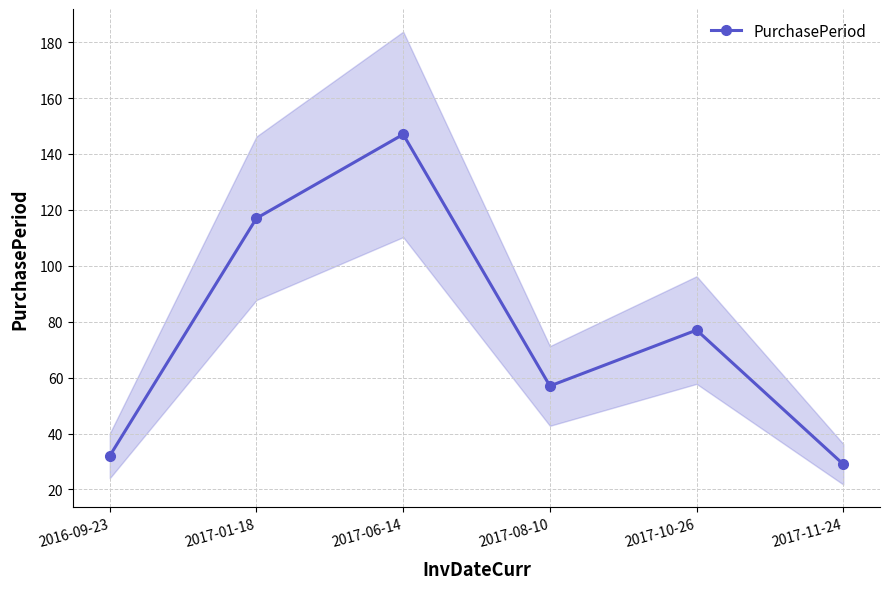

What is the change in value from 2017-01-18 to 2017-08-10?

-60